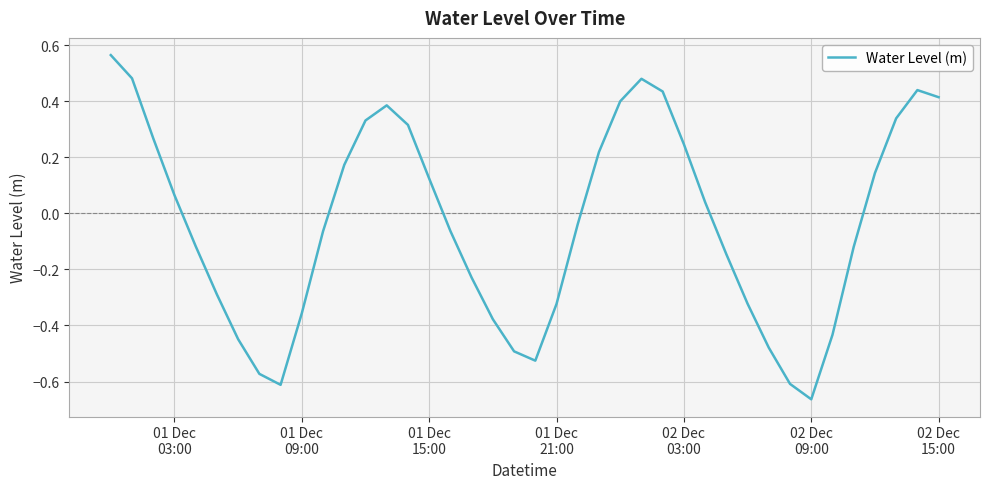

How many lines are shown in the chart?

1